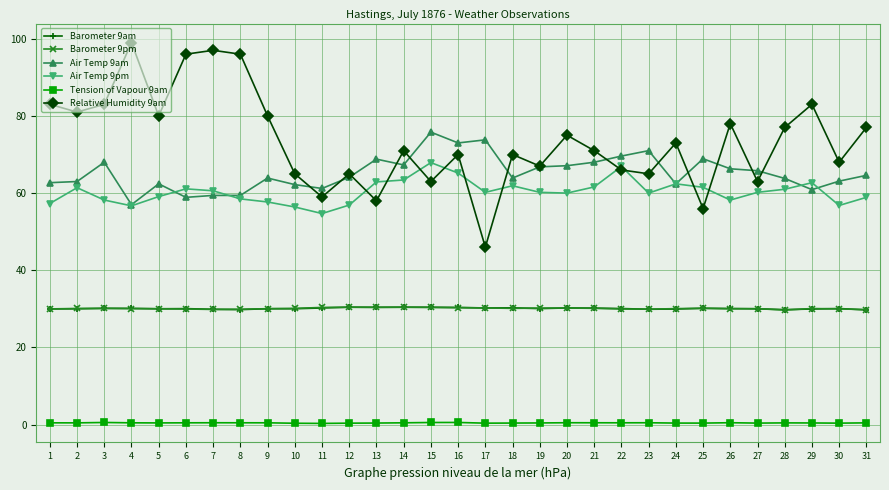

The Air Temp 9am series shows 69.6 at 22. True or false?

True